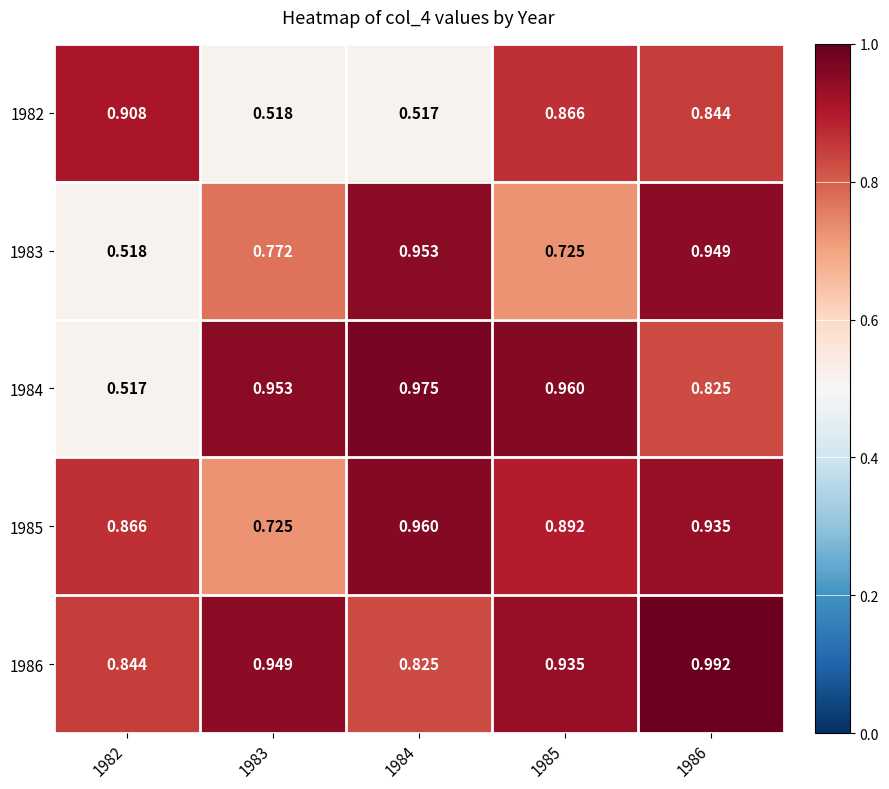

Is the value of 1983 at 1986 greater than the value of 1985 at 1983?

Yes